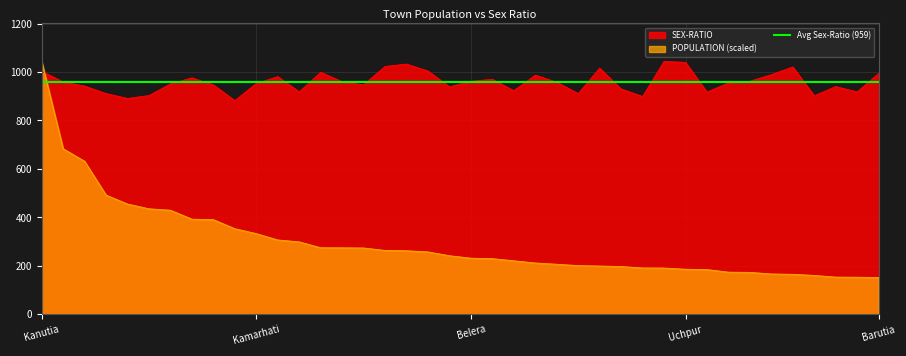

What is the average value of the SEX-RATIO series?

959.0